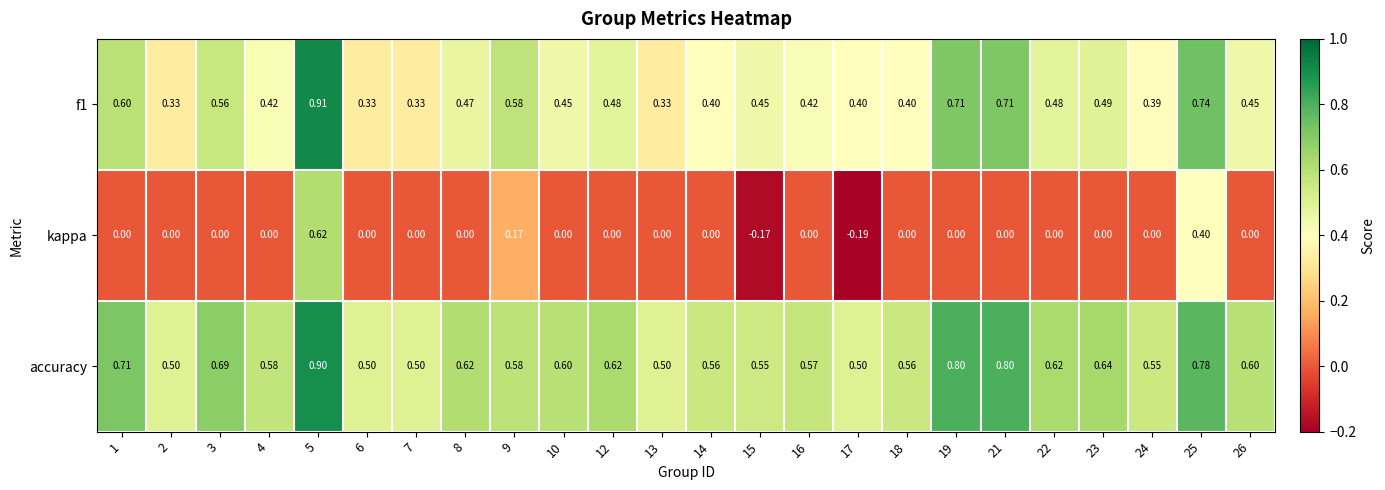

Which series has the largest total across all categories?

accuracy